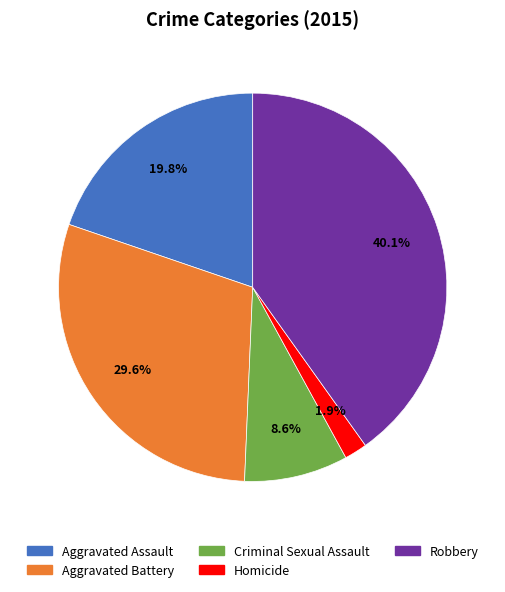

Is there a majority slice in this chart?

No